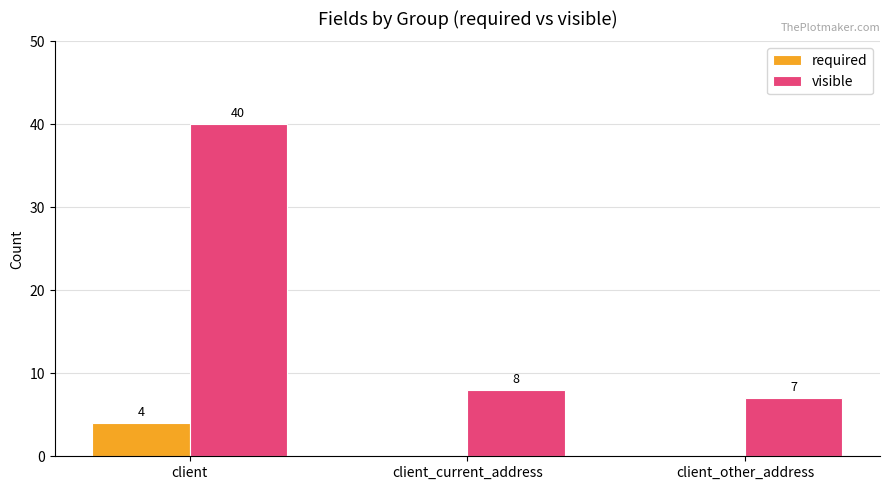

What is the sum of all required values?

4